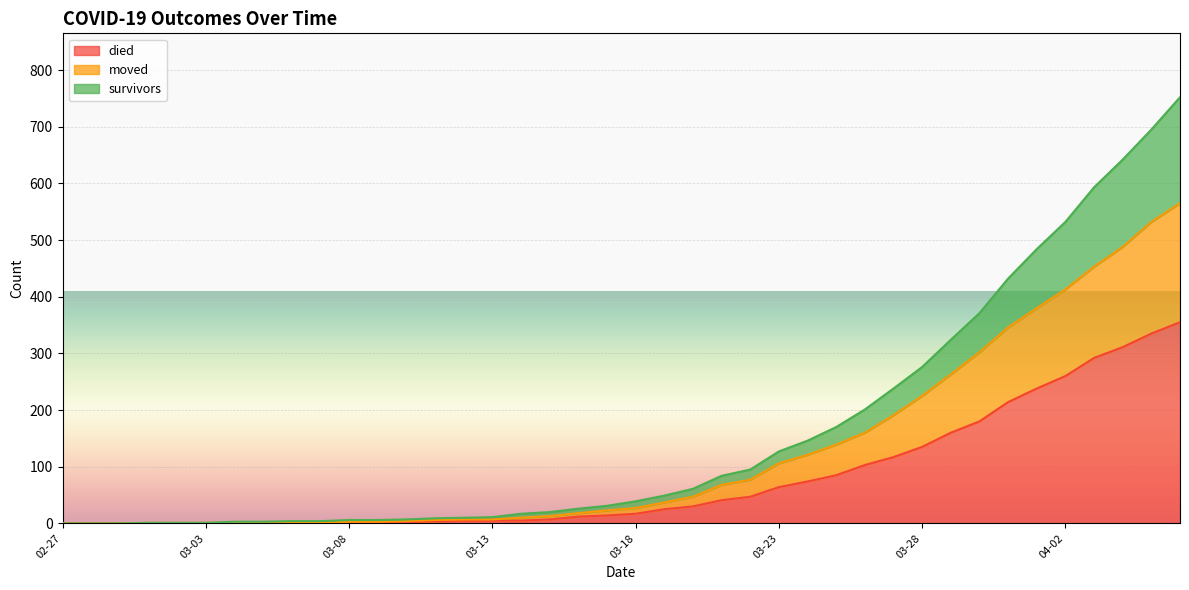

What is the highest value of the died series?

355